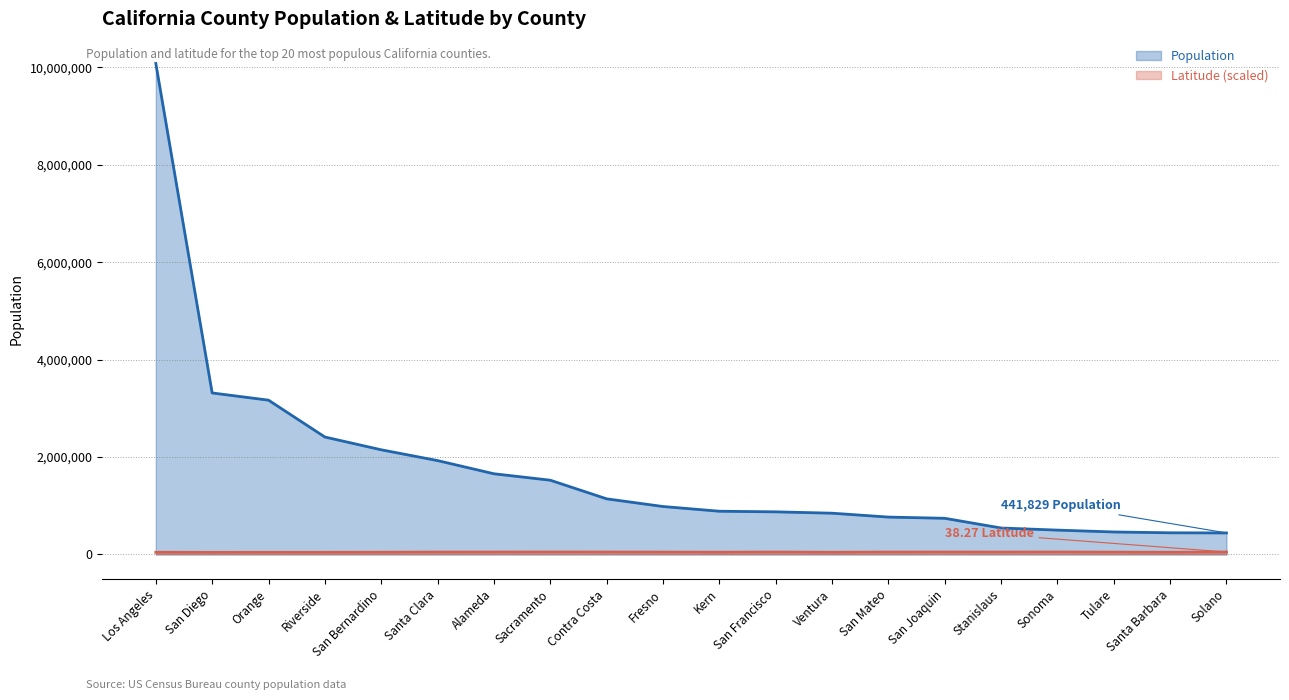

What is the sum of all Population values?

34873119.0